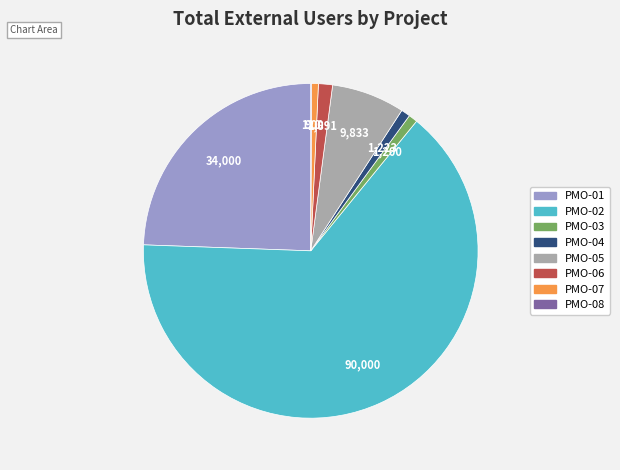

Do PMO-03 and PMO-05 together represent more than half of the pie?

No